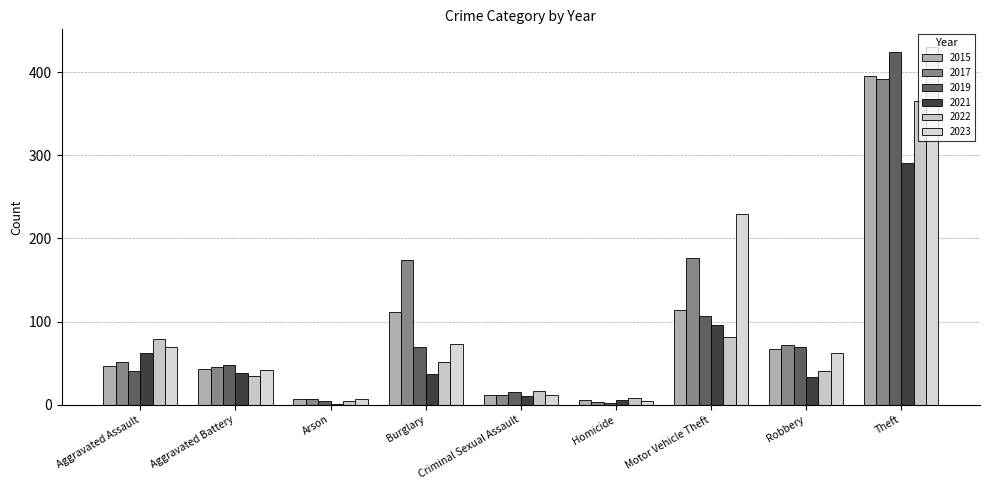

How many data points does each series have?

9